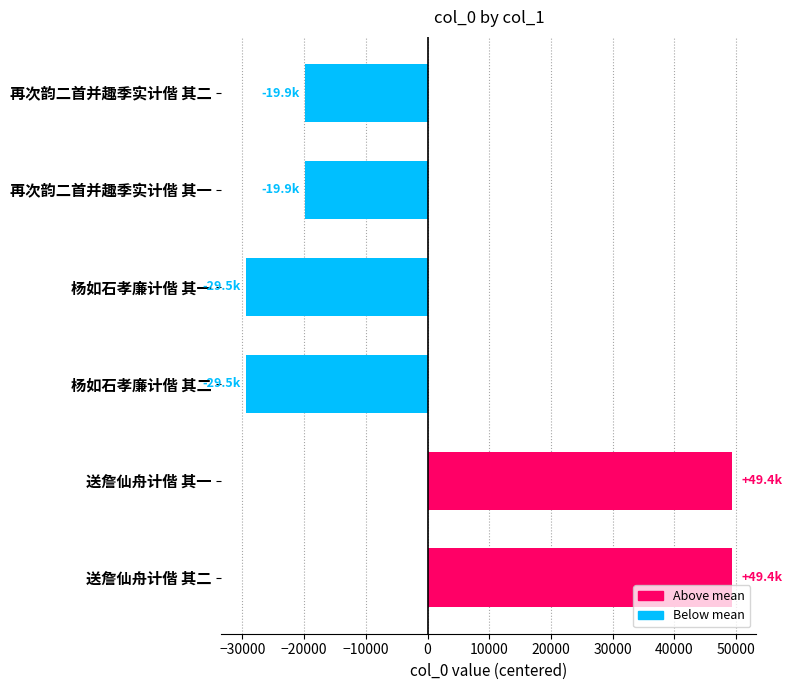

What is the label of the 5th bar from the bottom?

再次韵二首并趣季实计偕 其一